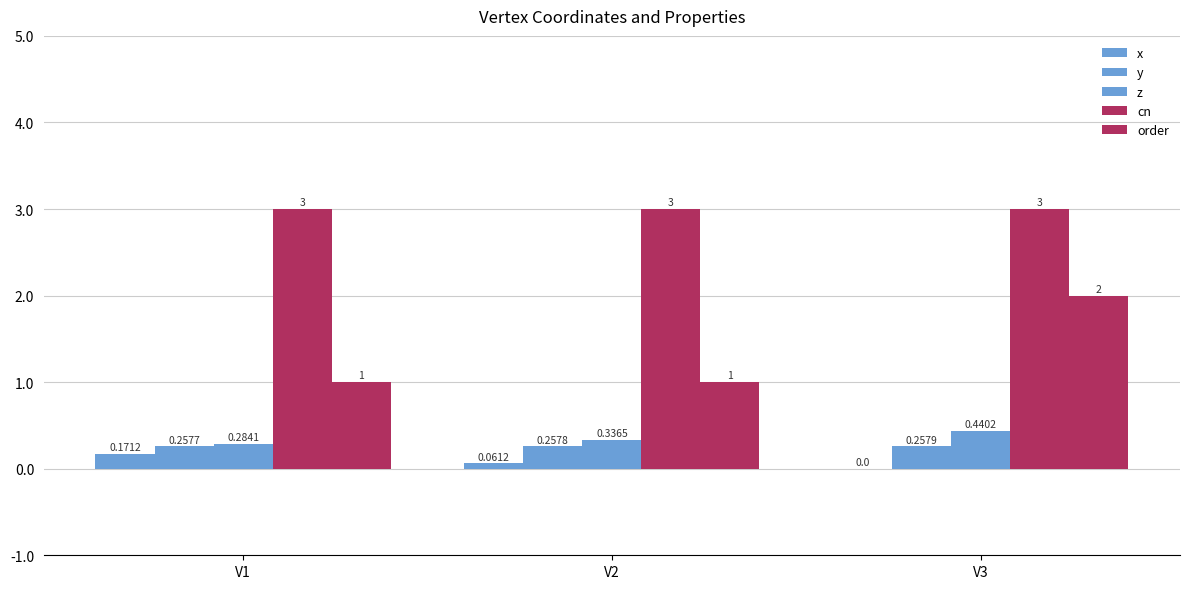

How many groups of bars are there?

3